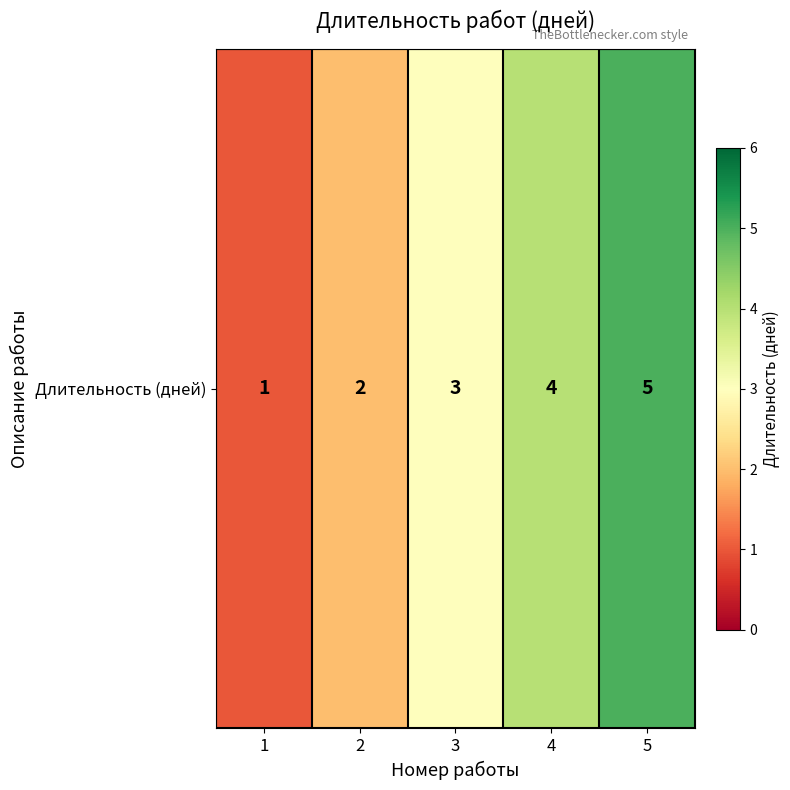

Reading left to right, list all the values displayed in this chart.

1	2	3	4	5